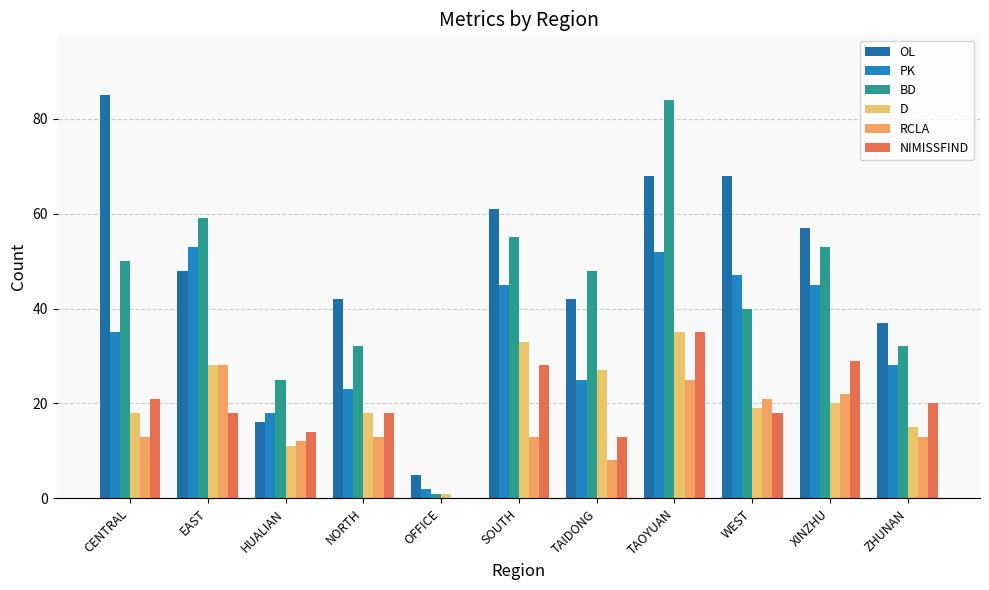

At which category is the sum across all series the highest?

TAOYUAN